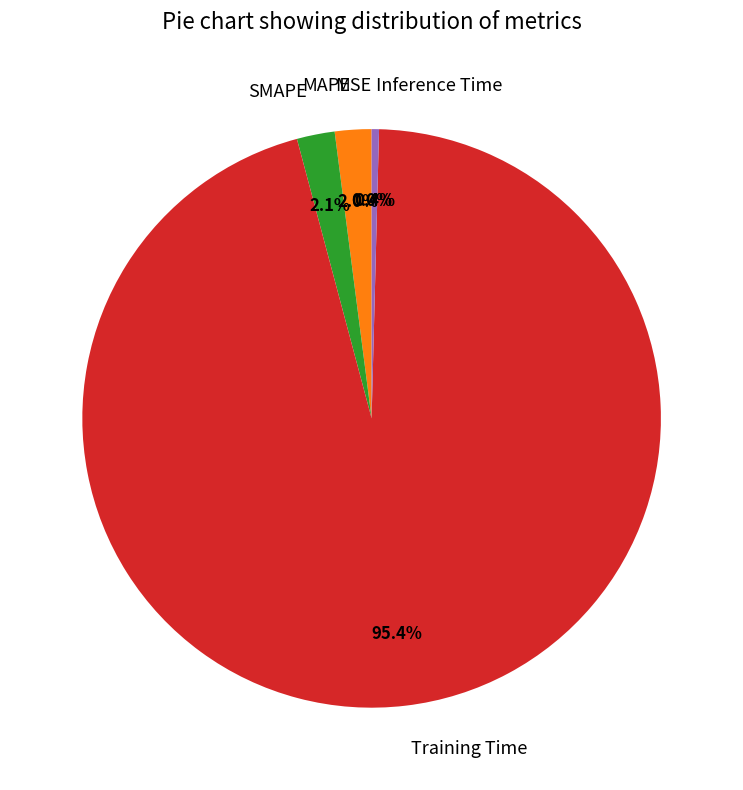

Is it true that SMAPE is 16% of the pie?

False